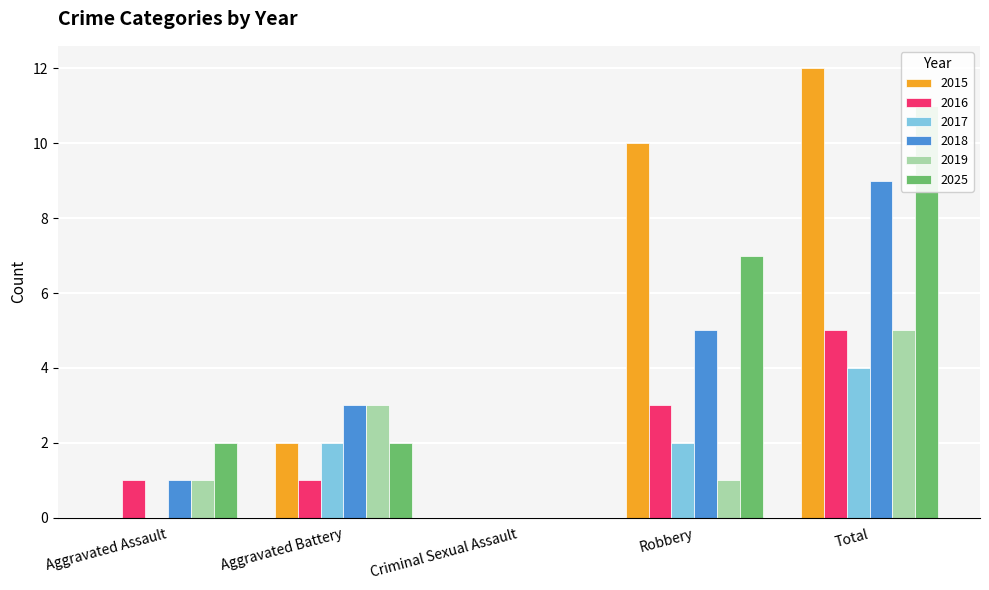

Are the bars horizontal?

No